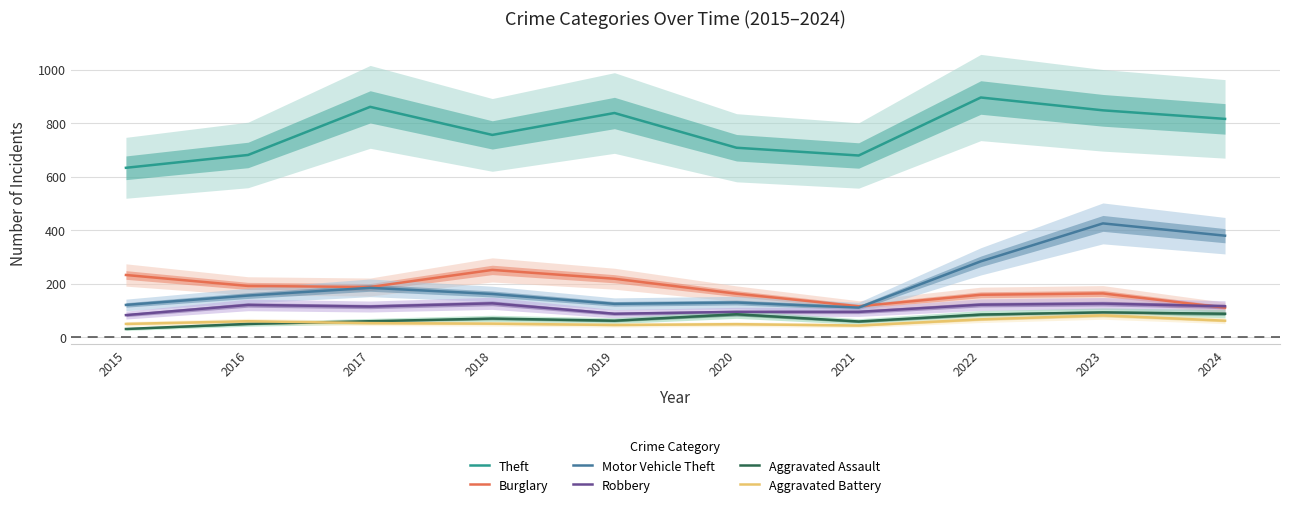

Reading right to left, extract all data points from this chart.

Theft: 816	848	896	679	708	838	756	861	681	633
Burglary: 110	163	158	115	162	218	251	187	191	232
Motor Vehicle Theft: 379	425	283	110	129	124	161	184	155	120
Robbery: 115	125	121	94	94	87	126	114	120	82
Aggravated Assault: 87	92	84	58	85	61	69	59	49	30
Aggravated Battery: 61	81	66	43	48	45	50	52	59	49